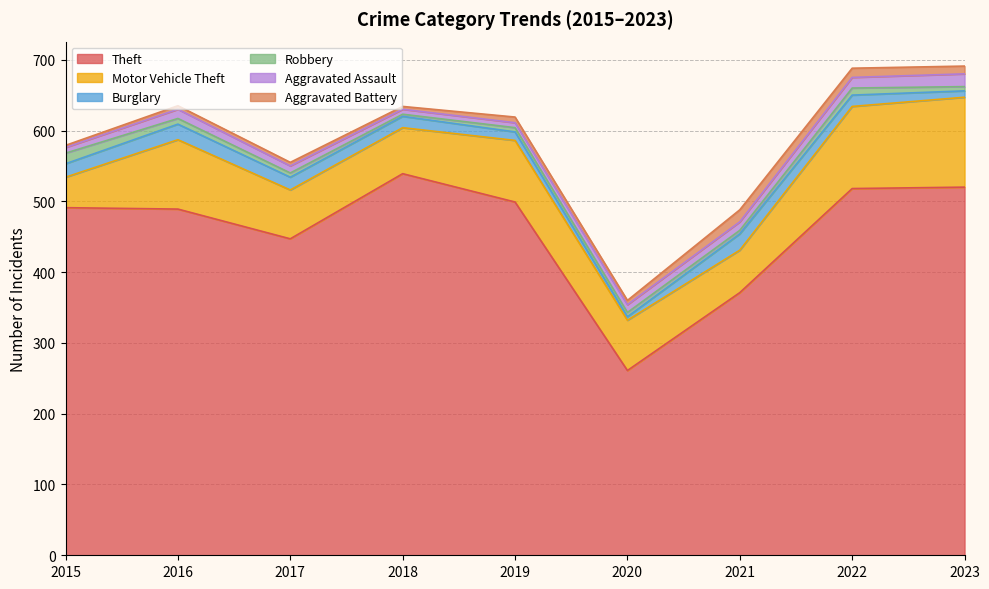

Which label corresponds to the largest value in the chart?

2018